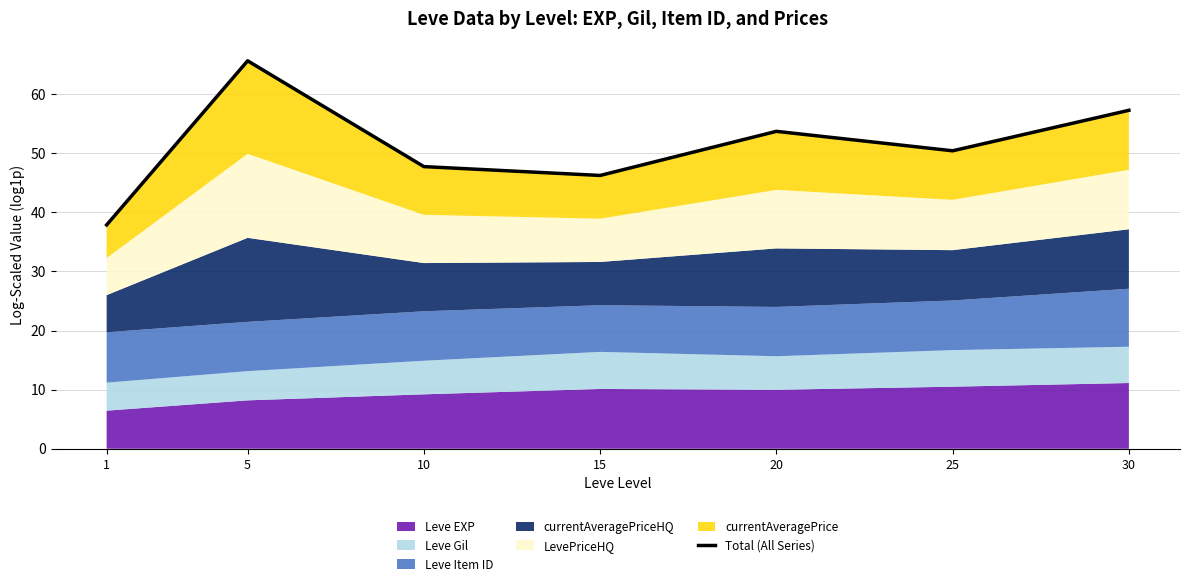

Count the number of values greater than 50.

4